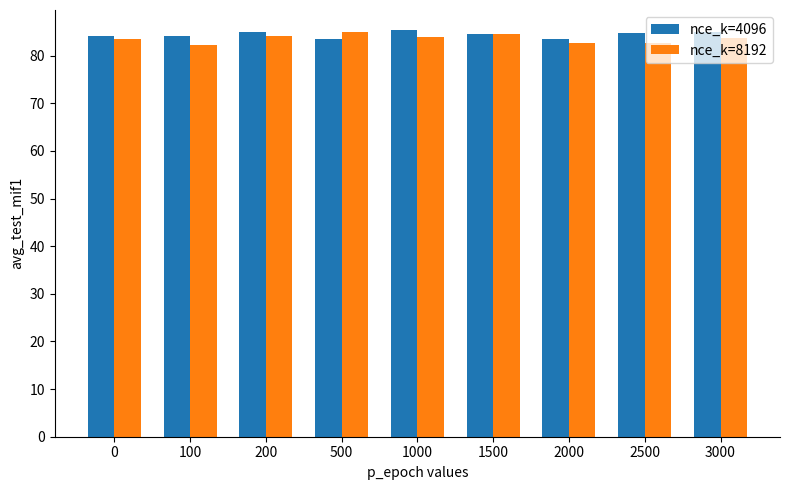

What is the total value across all series at 500?

168.6